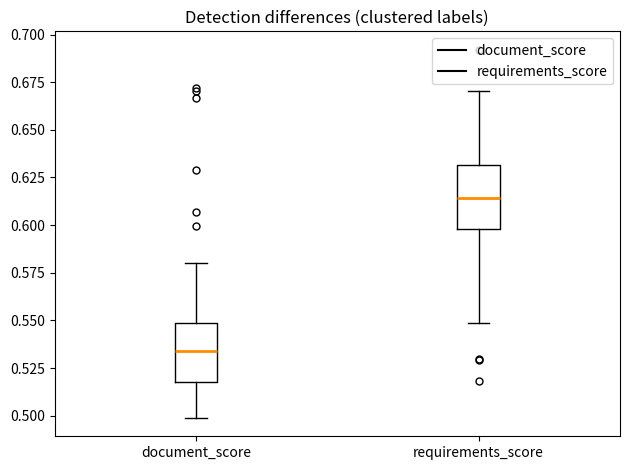

Reading left to right, read every box against the y-axis: the position of its median line, the range the box covers, and the ends of its whiskers. The values are not printed on the chart, so give them approximately, as read against the axis.

document_score: median 0.535, box 0.520 to 0.550, whiskers 0.500 to 0.580
requirements_score: median 0.615, box 0.600 to 0.630, whiskers 0.550 to 0.670